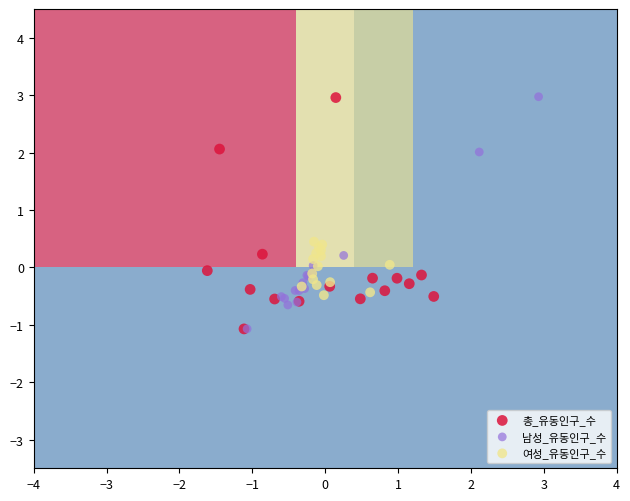

Which series has the largest Y range (max minus min)?

남성_유동인구_수